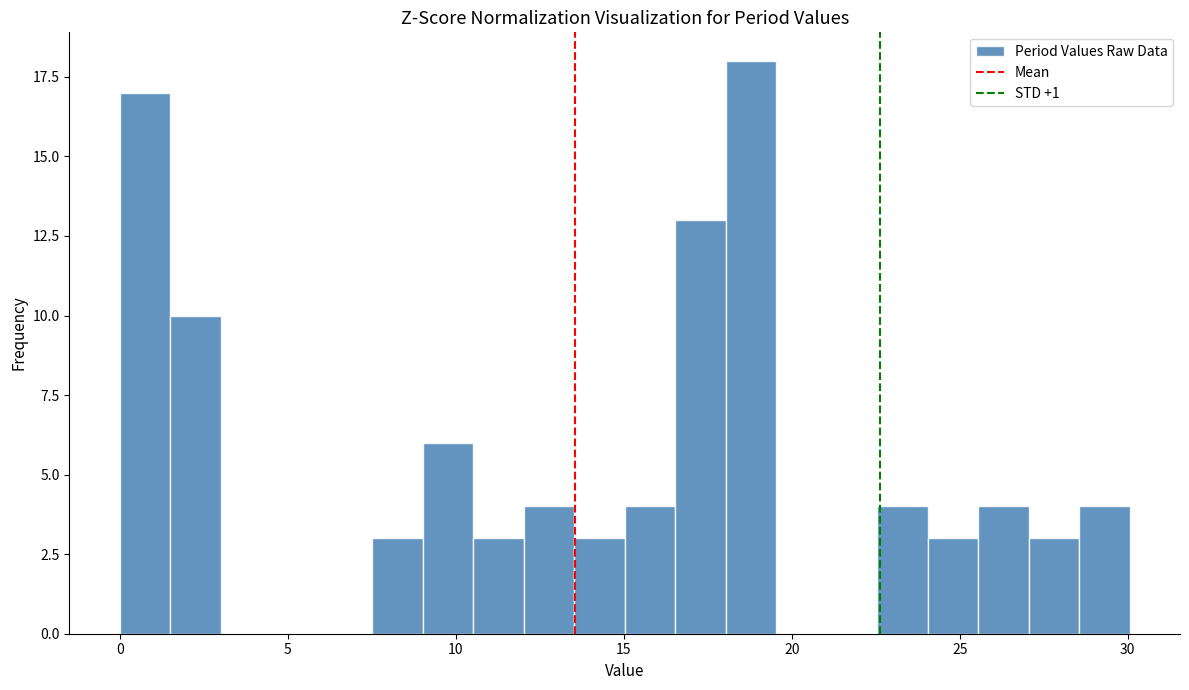

Read against the x-axis, roughly where is the centre of the tallest bar?

19.0